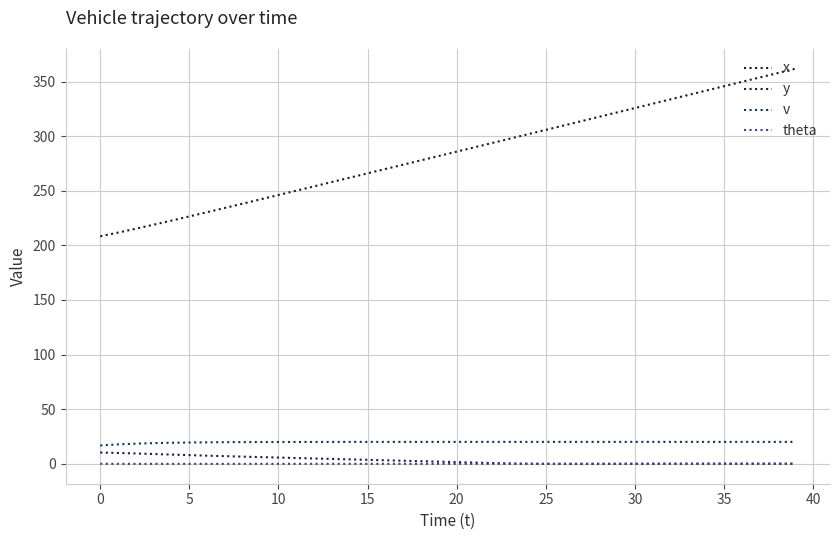

Reading left to right, extract all data points from this chart.

x: 208.3	211.7	215.3	219.0	222.8	226.6	230.4	234.3	238.3	242.2	246.2	250.1	254.1	258.1	262.0	266.0	270.0	274.0	277.9	281.9	285.9	289.9	293.9	297.8	301.8	305.8	309.8	313.8	317.8	321.8	325.8	329.8	333.8	337.8	341.8	345.8	349.8	353.8	357.8	361.8
y: 10.2	9.8	9.4	8.9	8.4	7.9	7.4	6.9	6.5	6.0	5.6	5.2	4.8	4.4	4.0	3.6	3.1	2.7	2.3	1.9	1.5	1.1	0.7	0.2	-0.0	-0.2	-0.2	-0.2	-0.2	-0.1	-0.1	-0.1	-0.0	-0.0	0.0	0.0	0.0	0.0	0.0	0.0
v: 16.8	17.7	18.4	18.9	19.2	19.4	19.6	19.7	19.8	19.9	19.9	19.9	19.9	20.0	20.0	20.0	20.0	20.0	20.0	20.0	20.0	20.0	20.0	20.0	20.0	20.0	20.0	20.0	20.0	20.0	20.0	20.0	20.0	20.0	20.0	20.0	20.0	20.0	20.0	20.0
theta: -0.1	-0.1	-0.1	-0.1	-0.1	-0.1	-0.1	-0.1	-0.1	-0.1	-0.1	-0.1	-0.1	-0.1	-0.1	-0.1	-0.1	-0.1	-0.1	-0.1	-0.1	-0.1	-0.1	-0.1	-0.1	-0.0	-0.0	0.0	0.0	0.0	0.0	0.0	0.0	0.0	0.0	0.0	0.0	0.0	0.0	0.0